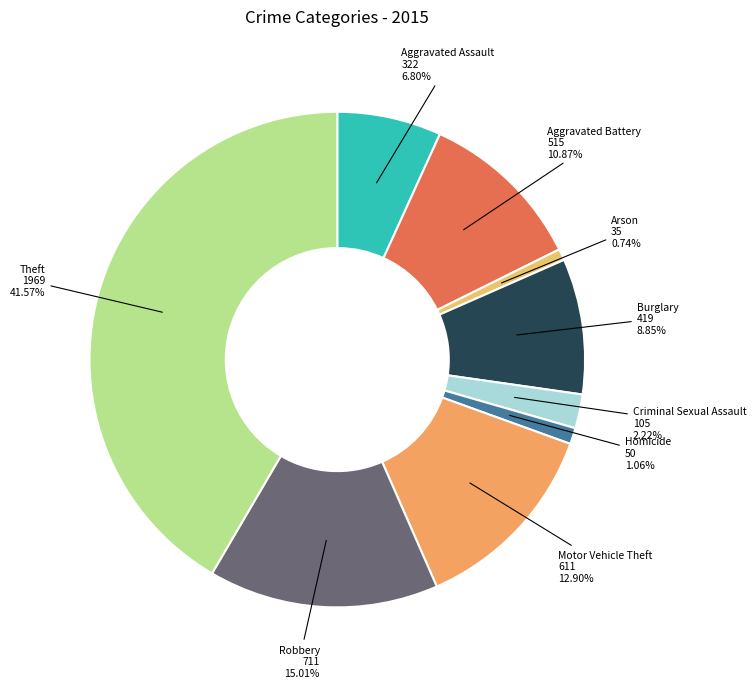

To the nearest percent, what is the average slice percentage?

11%